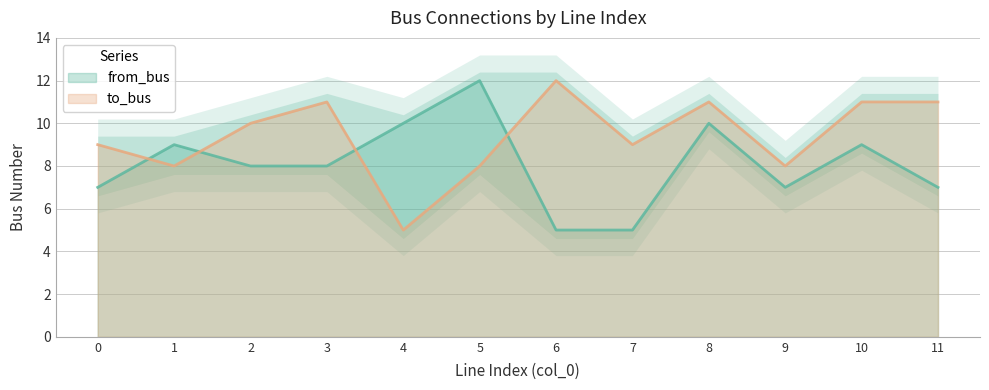

Rank the categories by from_bus value from highest to lowest.

5, 4, 8, 1, 10, 2, 3, 0, 9, 11, 6, 7